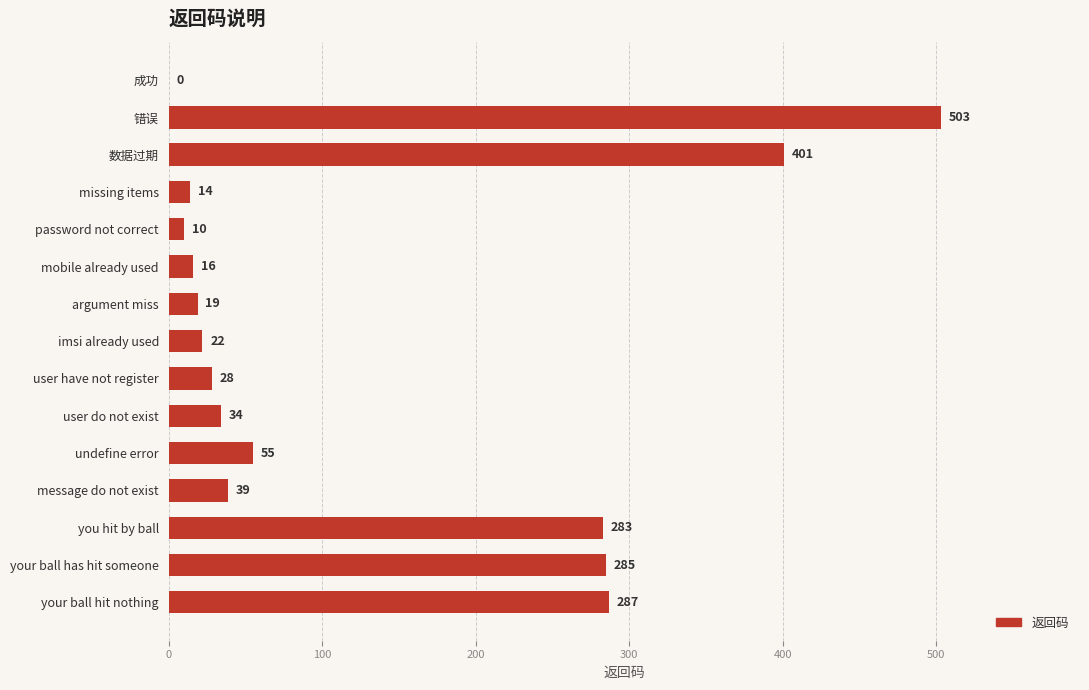

Approximately how many times larger is the value at argument miss compared to missing items?

1.4